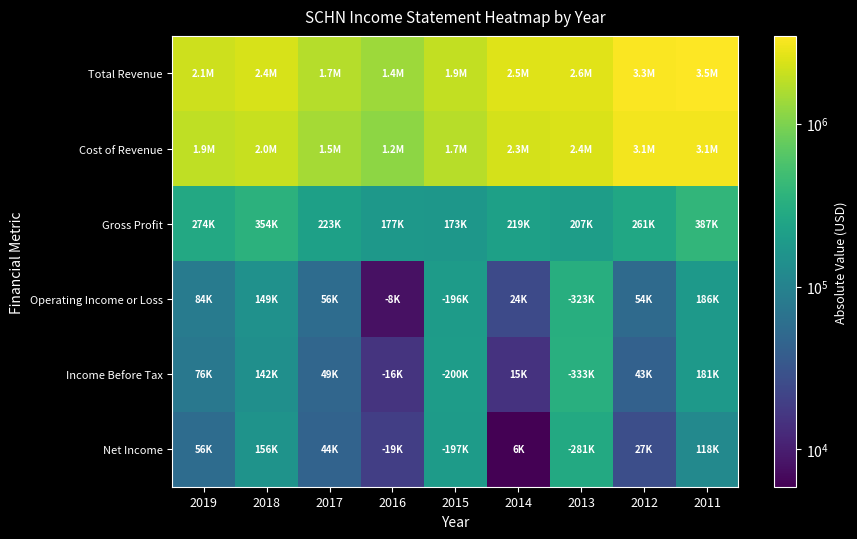

At which category does the chart reach its peak across all series?

2011